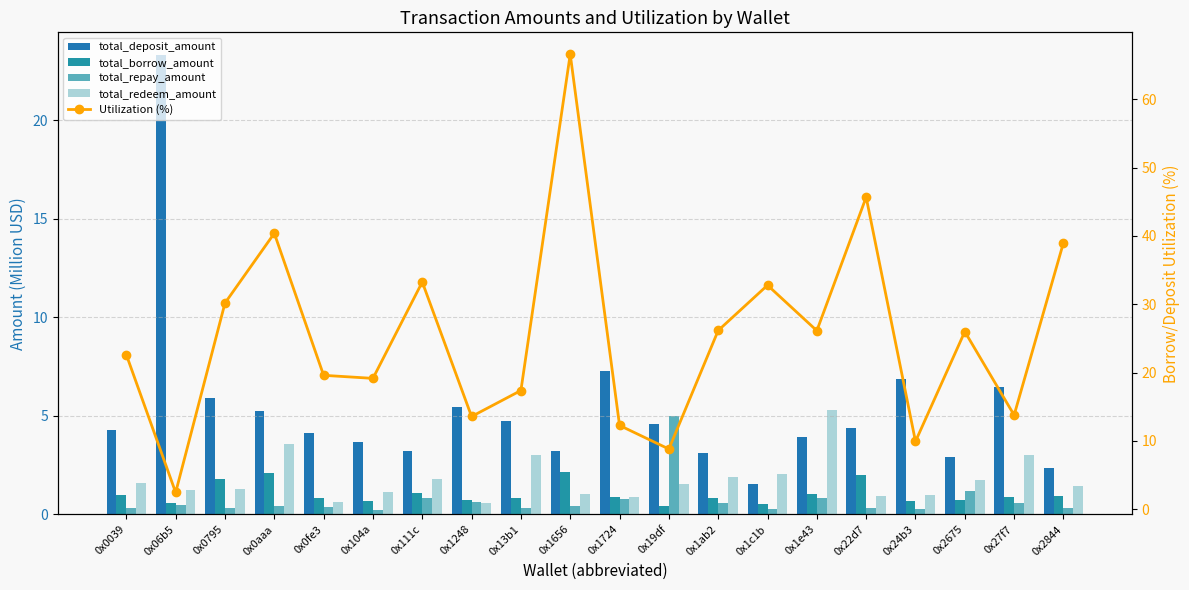

Reading right to left, what are all the values shown in this chart?

total_deposit_amount: 0x2844=2.3	0x27f7=6.5	0x2675=2.9	0x24b3=6.9	0x22d7=4.4	0x1e43=3.9	0x1c1b=1.6	0x1ab2=3.1	0x19df=4.6	0x1724=7.3	0x1656=3.2	0x13b1=4.7	0x1248=5.5	0x111c=3.2	0x104a=3.7	0x0fe3=4.1	0x0aaa=5.2	0x0795=5.9	0x06b5=23.3	0x0039=4.3
total_borrow_amount: 0x2844=0.9	0x27f7=0.9	0x2675=0.8	0x24b3=0.7	0x22d7=2.0	0x1e43=1.0	0x1c1b=0.5	0x1ab2=0.8	0x19df=0.4	0x1724=0.9	0x1656=2.1	0x13b1=0.8	0x1248=0.7	0x111c=1.1	0x104a=0.7	0x0fe3=0.8	0x0aaa=2.1	0x0795=1.8	0x06b5=0.6	0x0039=1.0
total_repay_amount: 0x2844=0.3	0x27f7=0.6	0x2675=1.2	0x24b3=0.3	0x22d7=0.3	0x1e43=0.9	0x1c1b=0.3	0x1ab2=0.6	0x19df=5.0	0x1724=0.8	0x1656=0.4	0x13b1=0.3	0x1248=0.6	0x111c=0.9	0x104a=0.2	0x0fe3=0.4	0x0aaa=0.4	0x0795=0.3	0x06b5=0.5	0x0039=0.3
total_redeem_amount: 0x2844=1.5	0x27f7=3.0	0x2675=1.8	0x24b3=1.0	0x22d7=0.9	0x1e43=5.3	0x1c1b=2.1	0x1ab2=1.9	0x19df=1.5	0x1724=0.9	0x1656=1.1	0x13b1=3.0	0x1248=0.6	0x111c=1.8	0x104a=1.2	0x0fe3=0.6	0x0aaa=3.6	0x0795=1.3	0x06b5=1.2	0x0039=1.6
Utilization (%): 0x2844=39.0	0x27f7=13.8	0x2675=26.0	0x24b3=9.9	0x22d7=45.7	0x1e43=26.1	0x1c1b=32.8	0x1ab2=26.2	0x19df=8.8	0x1724=12.3	0x1656=66.6	0x13b1=17.4	0x1248=13.6	0x111c=33.3	0x104a=19.2	0x0fe3=19.6	0x0aaa=40.4	0x0795=30.2	0x06b5=2.5	0x0039=22.6